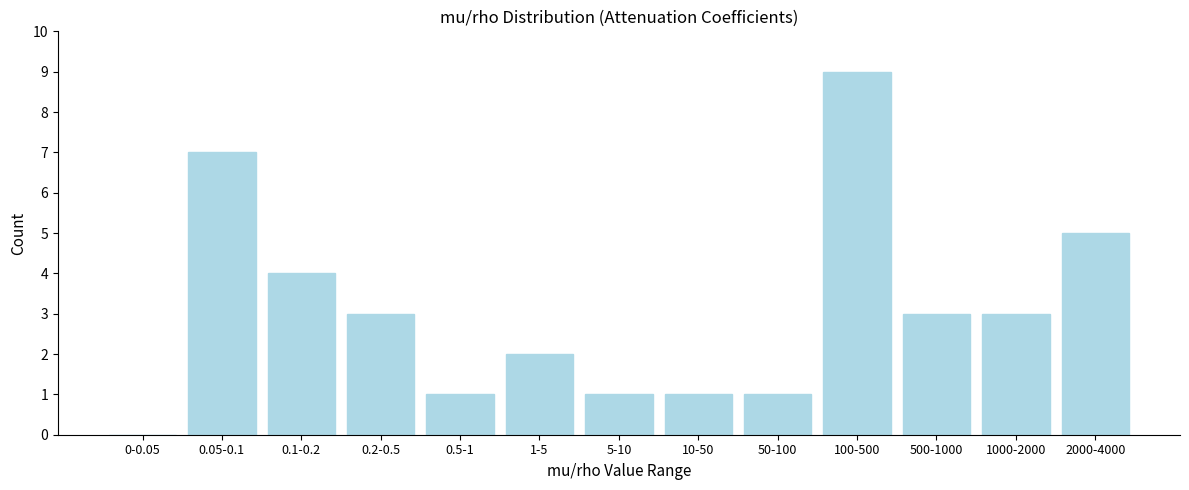

Reading right to left, transcribe all the data shown in this chart.

2000-4000=5	1000-2000=3	500-1000=3	100-500=9	50-100=1	10-50=1	5-10=1	1-5=2	0.5-1=1	0.2-0.5=3	0.1-0.2=4	0.05-0.1=7	0-0.05=0